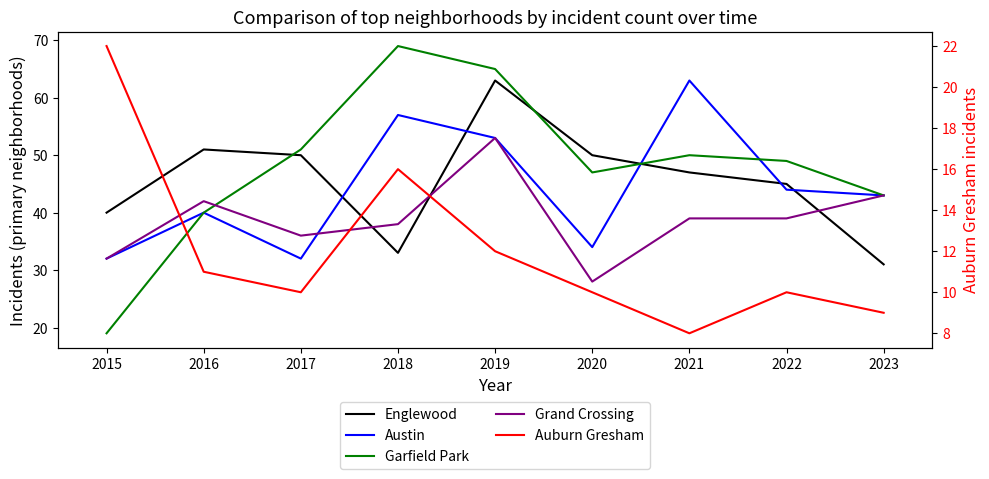

What is the difference between the maximum and minimum values in the Austin series?

31